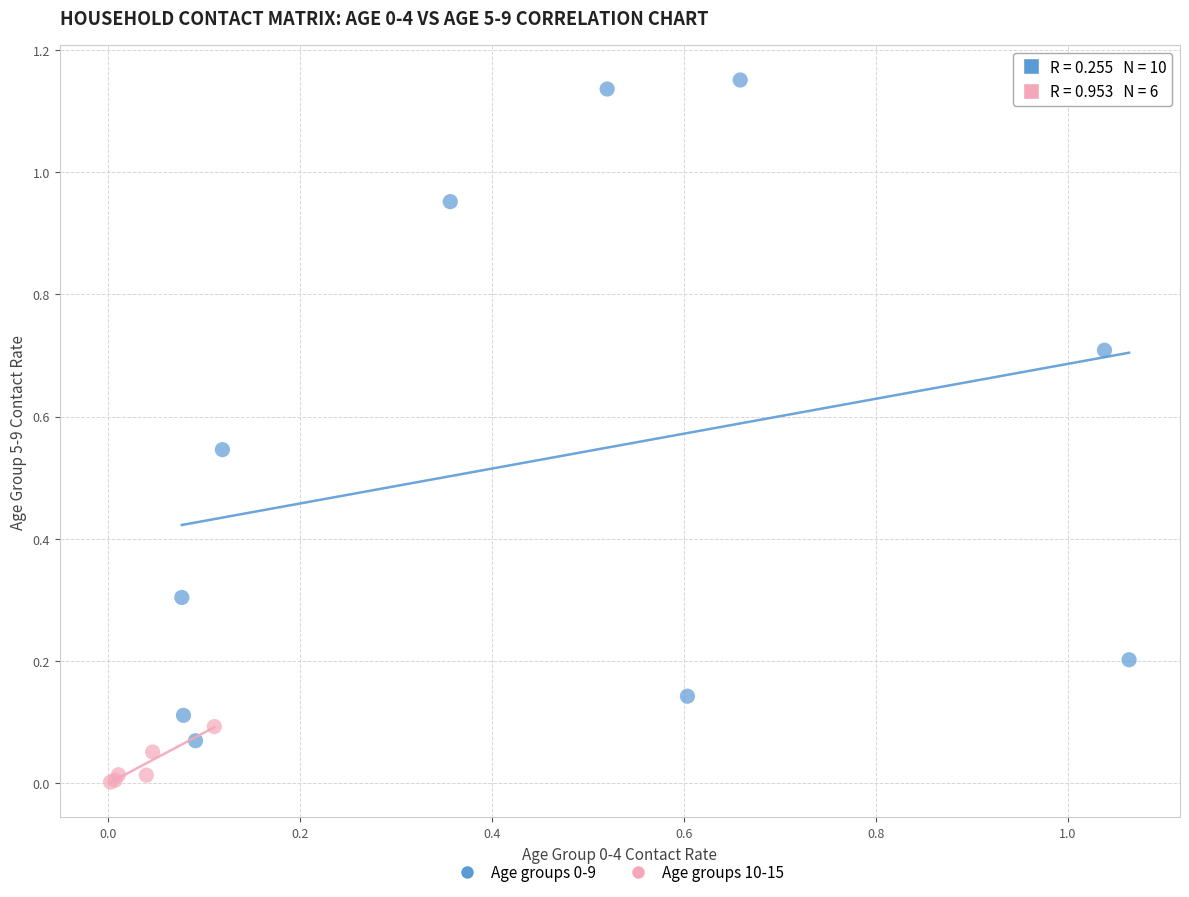

Which series contains the lowest Y value?

Age groups 10-15